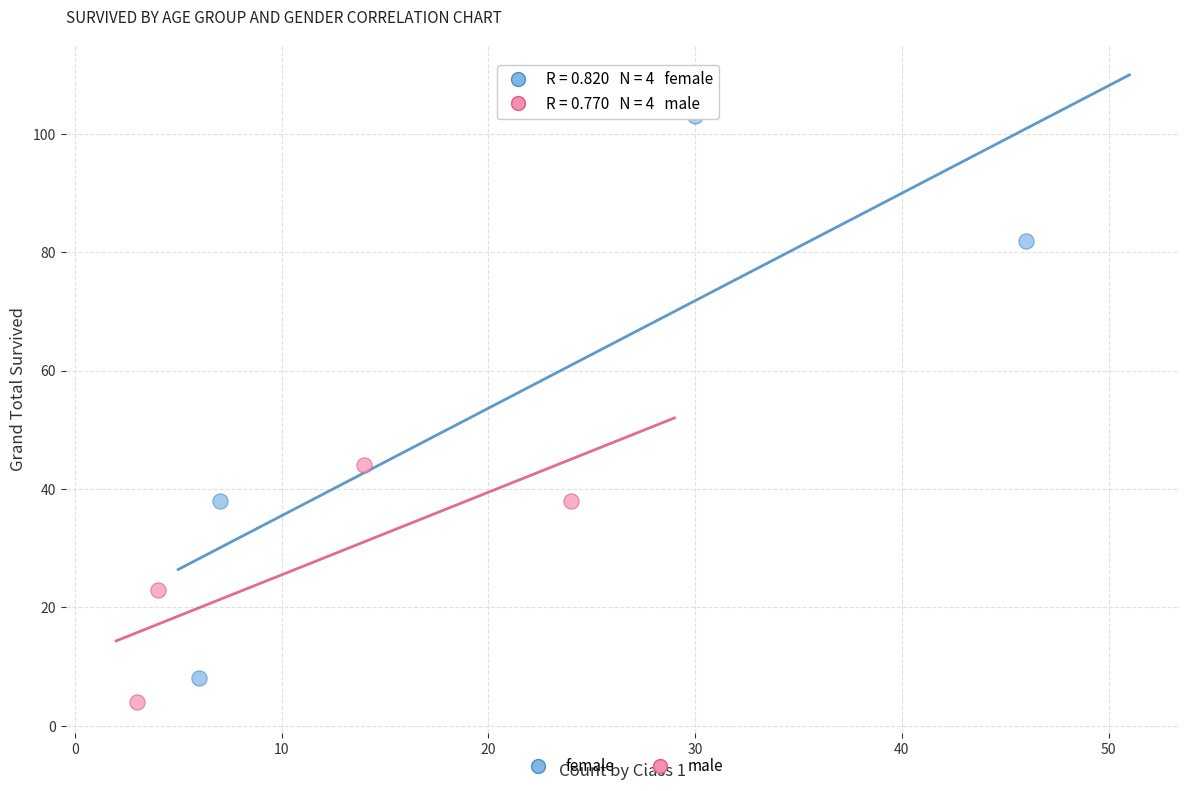

Which series has the largest Y range (max minus min)?

female